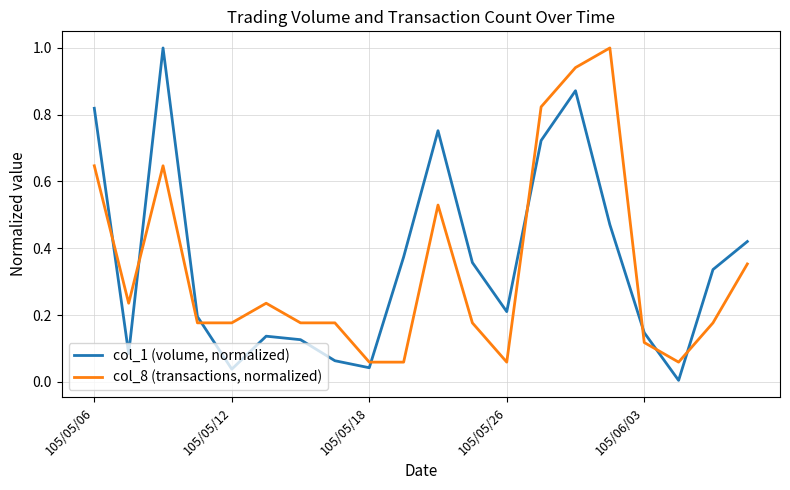

True or false: col_8 (transactions, normalized) and col_1 (volume, normalized) cross at least once.

True